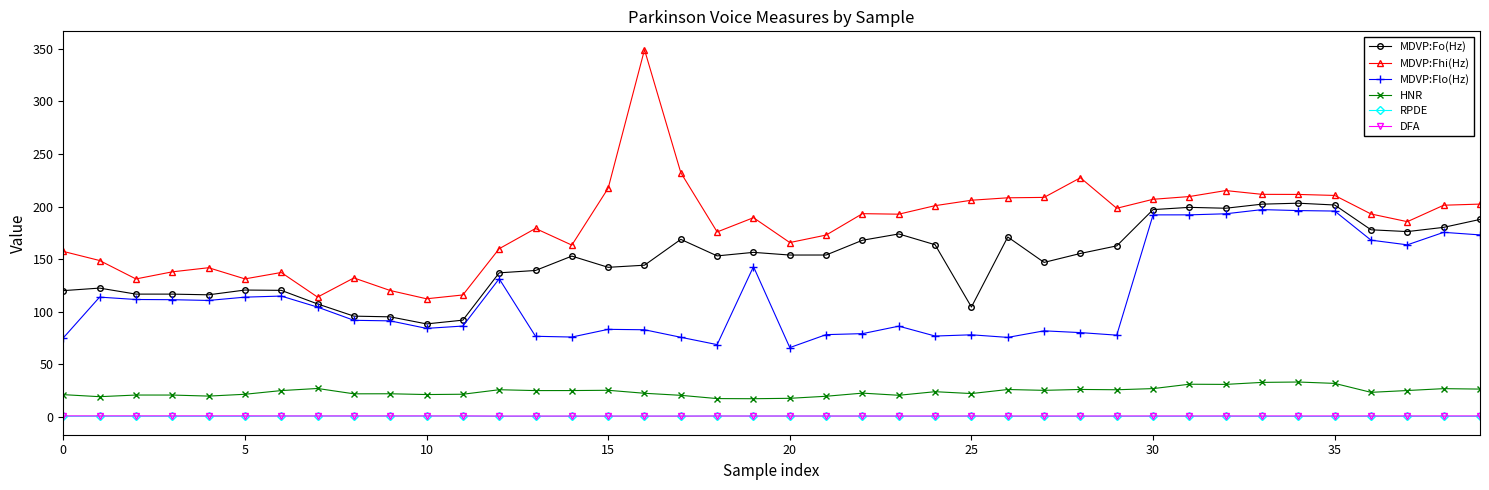

True or false: DFA and MDVP:Fo(Hz) cross at least once.

False